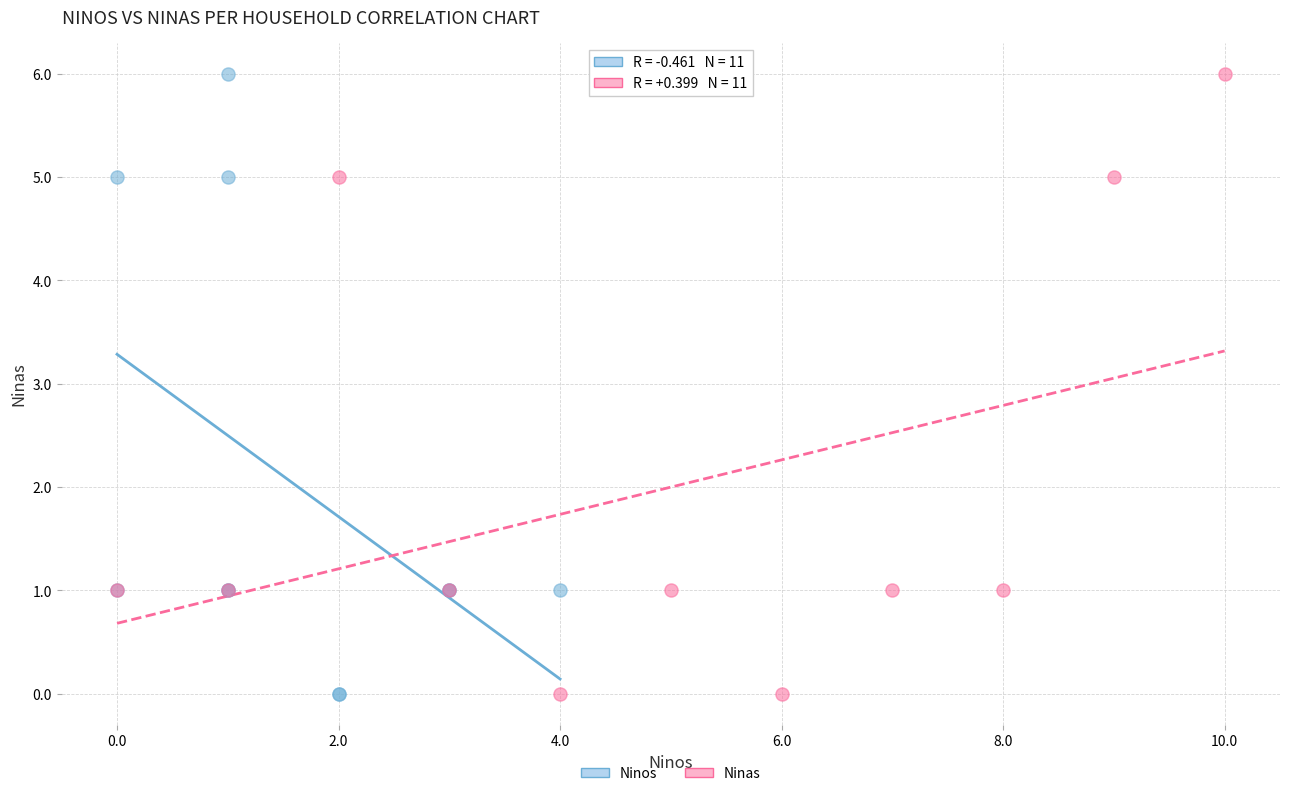

What are all the series names shown in the legend?

Ninos, Ninas